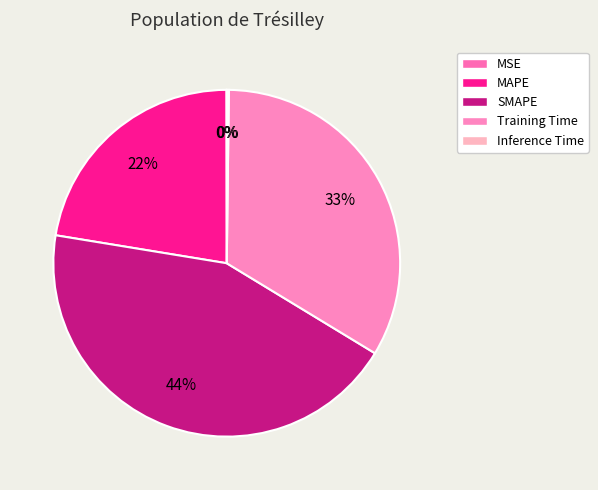

Count the number of slices in the pie.

5